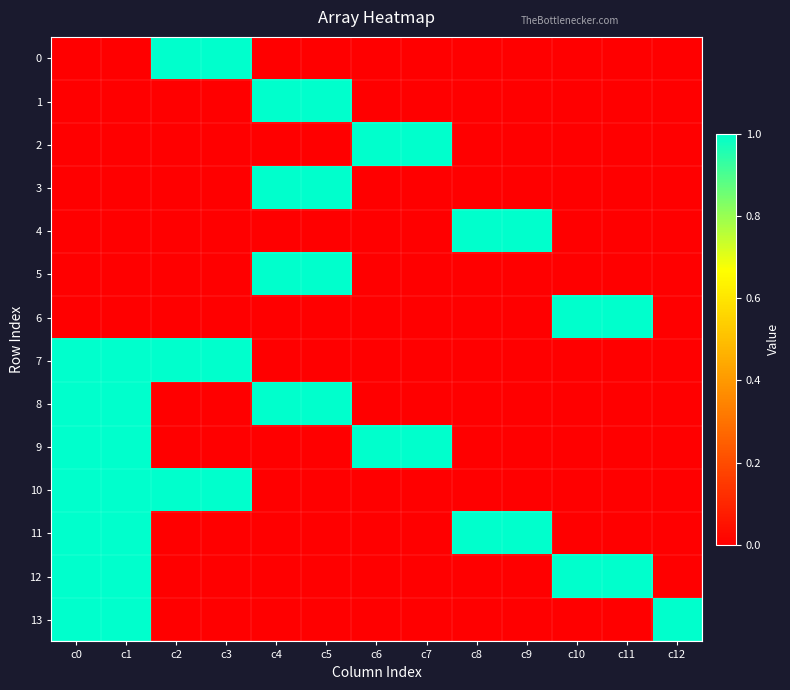

What is the total value across all series at c0?

7